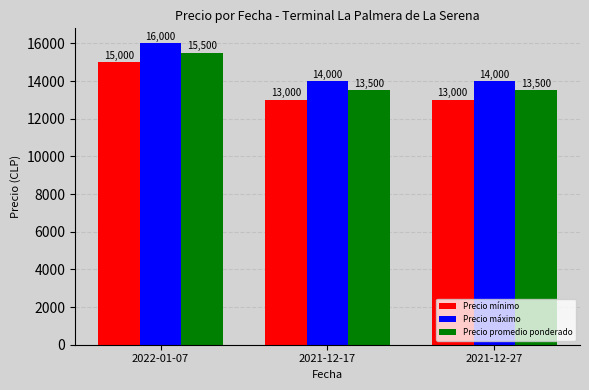

What is the label of the 2nd bar from the left?

2021-12-17